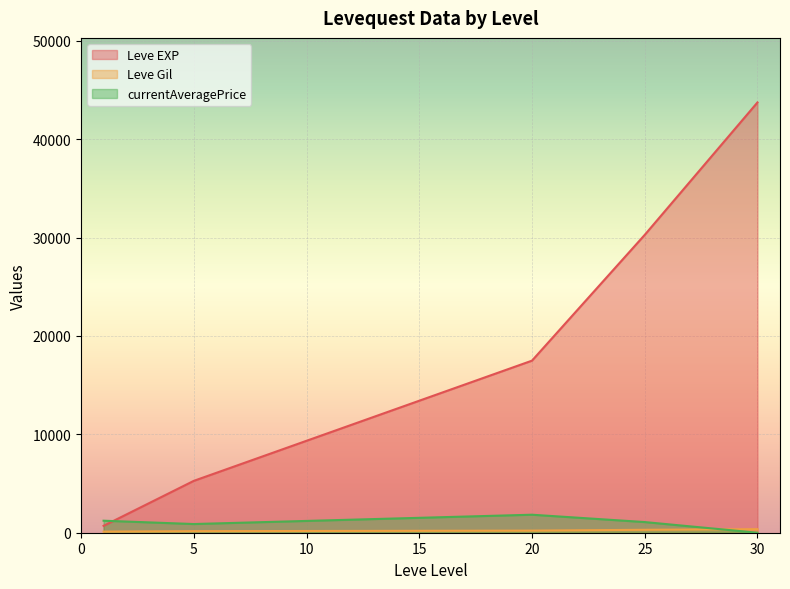

Which has a higher value, 25 or 1?

25